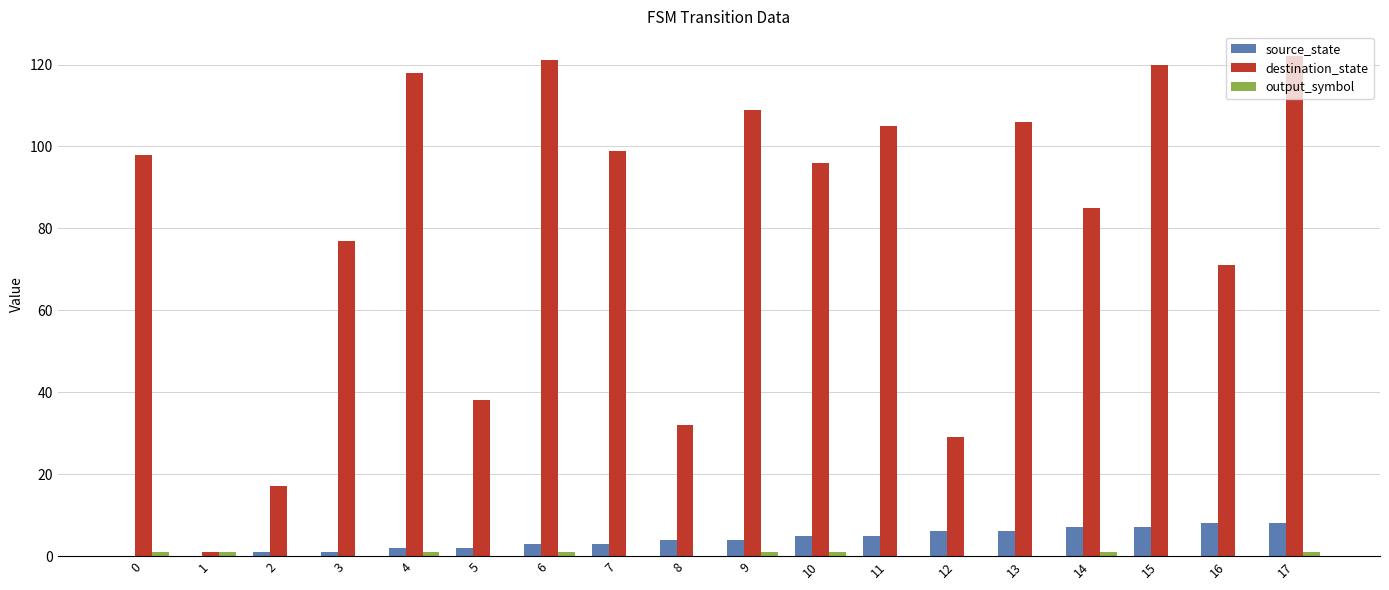

The source_state series shows 2 at 13. True or false?

False